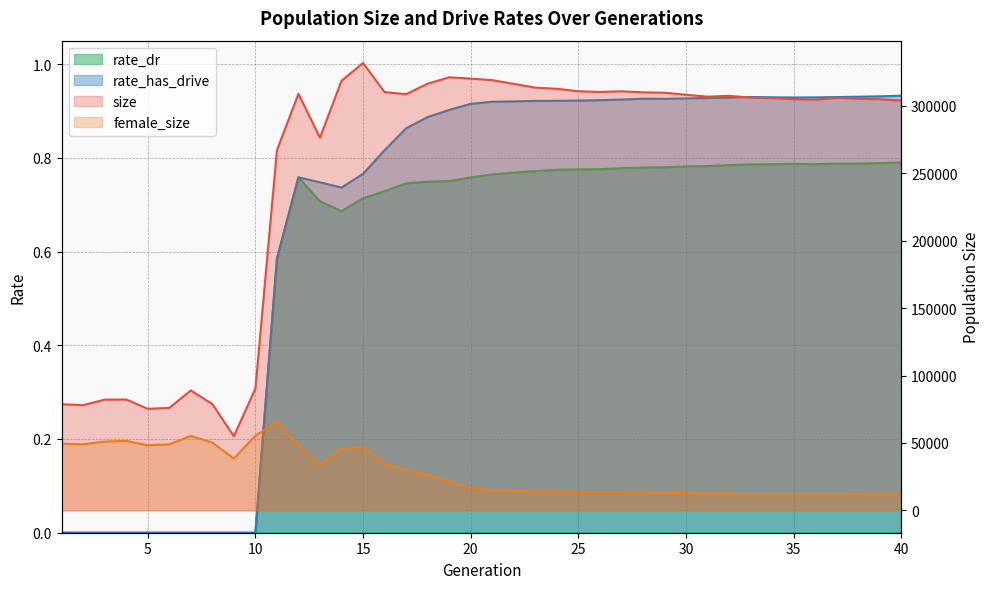

Reading left to right, extract all data points from this chart.

size: 1=78720.0	2=78030.0	3=82129.0	4=82225.0	5=75323.0	6=76007.0	7=88926.0	8=78852.0	9=54953.0	10=90348.0	11=267061.0	12=309006.0	13=276352.0	14=318653.0	15=331803.0	16=310274.0	17=308686.0	18=316467.0	19=321227.0	20=320256.0	21=319110.0	22=316348.0	23=313570.0	24=312700.0	25=310887.0	26=310358.0	27=310822.0	28=310070.0	29=309781.0	30=308270.0	31=306871.0	32=307487.0	33=306170.0	34=305823.0	35=305000.0	36=304653.0	37=305957.0	38=305321.0	39=304959.0	40=303987.0
female_size: 1=49375.0	2=49027.0	3=51057.0	4=51488.0	5=48326.0	6=48971.0	7=55217.0	8=50246.0	9=38412.0	10=55416.0	11=65498.0	12=48427.0	13=33708.0	14=46099.0	15=46601.0	16=34727.0	17=29775.0	18=26313.0	19=21434.0	20=16476.0	21=14855.0	22=14515.0	23=13941.0	24=13843.0	25=13839.0	26=13556.0	27=13462.0	28=13227.0	29=12894.0	30=12785.0	31=12517.0	32=12196.0	33=12110.0	34=12113.0	35=12093.0	36=12074.0	37=12061.0	38=11980.0	39=11828.0	40=11732.0
rate_dr: 1=0.0	2=0.0	3=0.0	4=0.0	5=0.0	6=0.0	7=0.0	8=0.0	9=0.0	10=0.0	11=0.6	12=0.8	13=0.7	14=0.7	15=0.7	16=0.7	17=0.7	18=0.7	19=0.8	20=0.8	21=0.8	22=0.8	23=0.8	24=0.8	25=0.8	26=0.8	27=0.8	28=0.8	29=0.8	30=0.8	31=0.8	32=0.8	33=0.8	34=0.8	35=0.8	36=0.8	37=0.8	38=0.8	39=0.8	40=0.8
rate_has_drive: 1=0.0	2=0.0	3=0.0	4=0.0	5=0.0	6=0.0	7=0.0	8=0.0	9=0.0	10=0.0	11=0.6	12=0.8	13=0.7	14=0.7	15=0.8	16=0.8	17=0.9	18=0.9	19=0.9	20=0.9	21=0.9	22=0.9	23=0.9	24=0.9	25=0.9	26=0.9	27=0.9	28=0.9	29=0.9	30=0.9	31=0.9	32=0.9	33=0.9	34=0.9	35=0.9	36=0.9	37=0.9	38=0.9	39=0.9	40=0.9